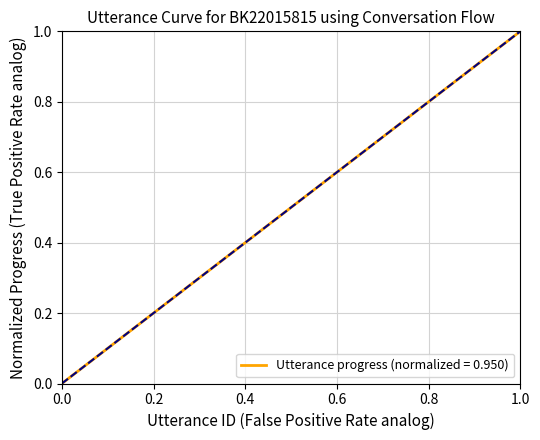

At which label does Utterance progress (normalized = 0.950) reach its peak?

1.0